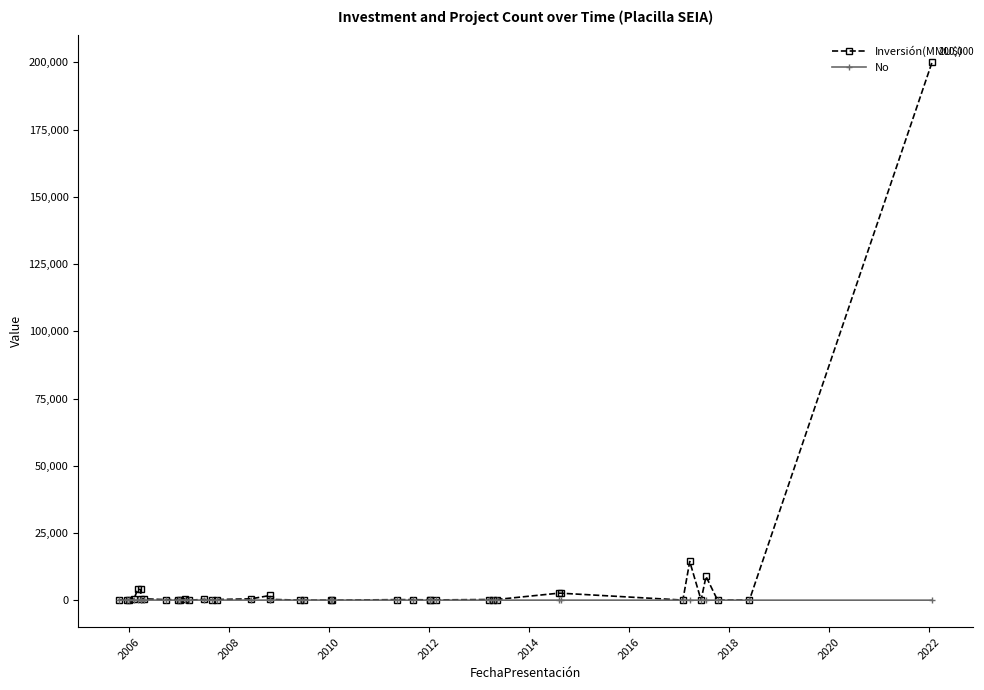

What is the greatest value displayed?

200000